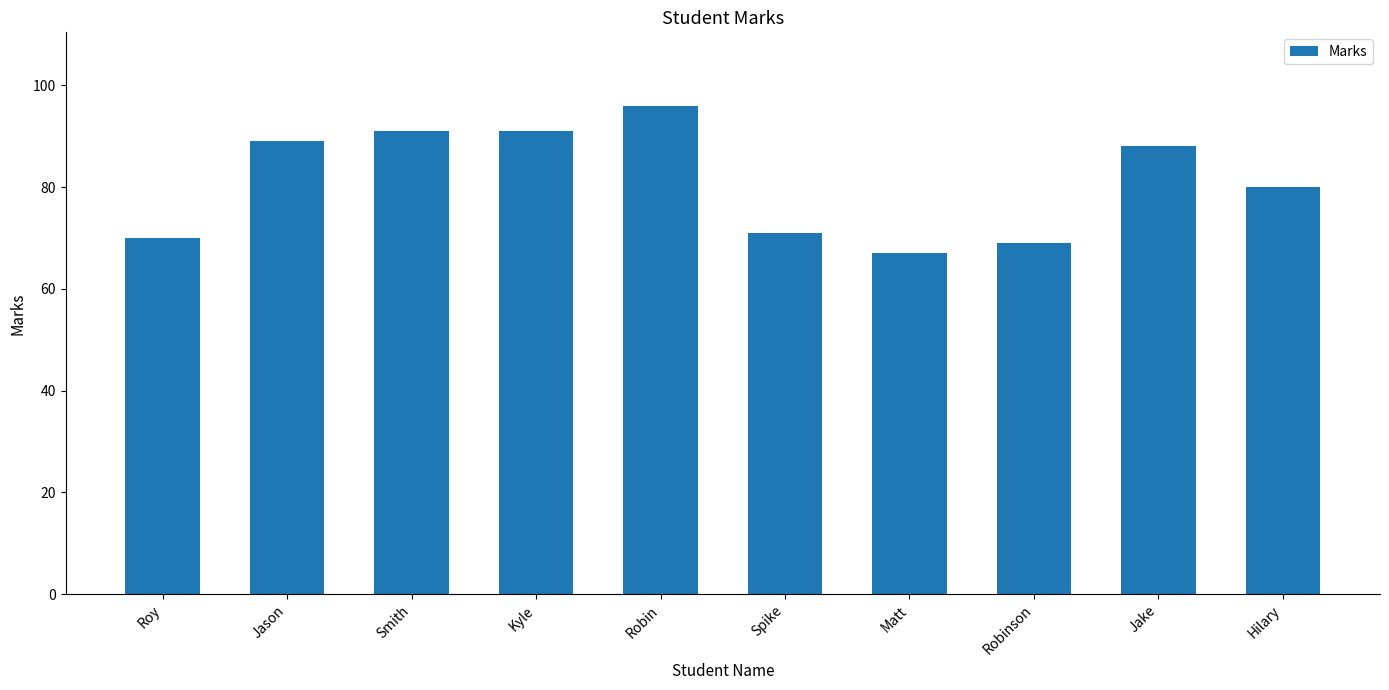

What is the sum of the values at Jake and Jason?

177